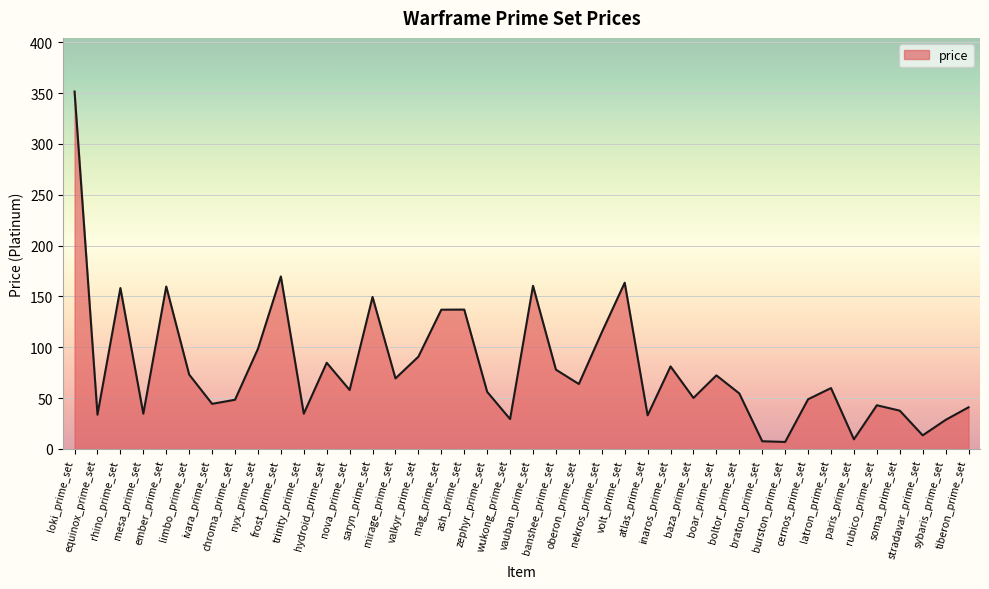

What is the maximum value shown in the chart?

351.6